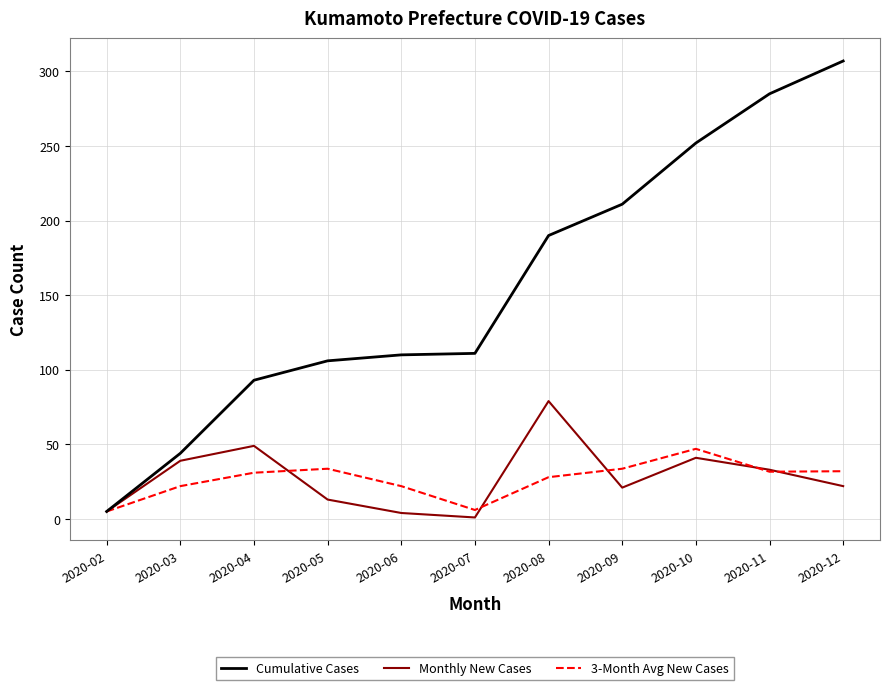

Is it true that 3-Month Avg New Cases equals 22.0 at 2020-06?

True